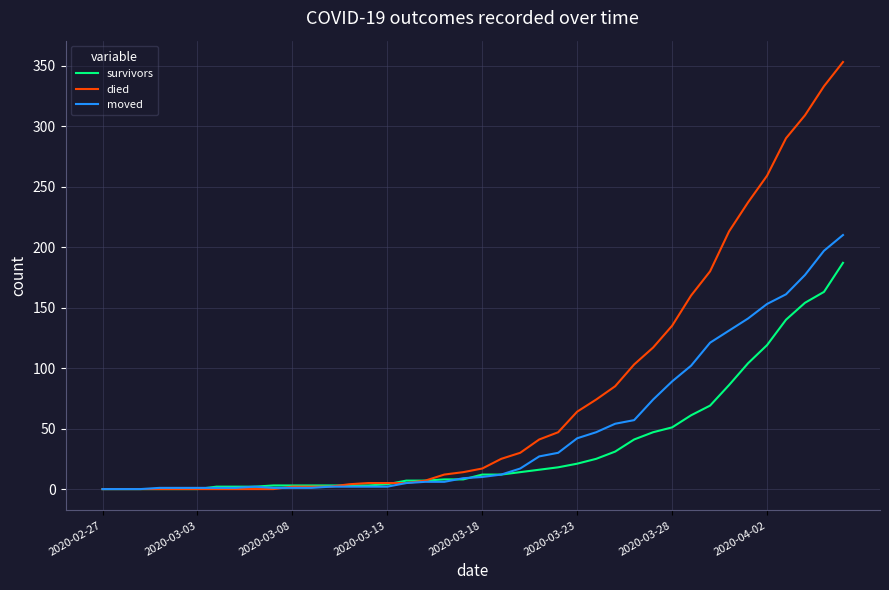

Which series has the widest spread of values?

died